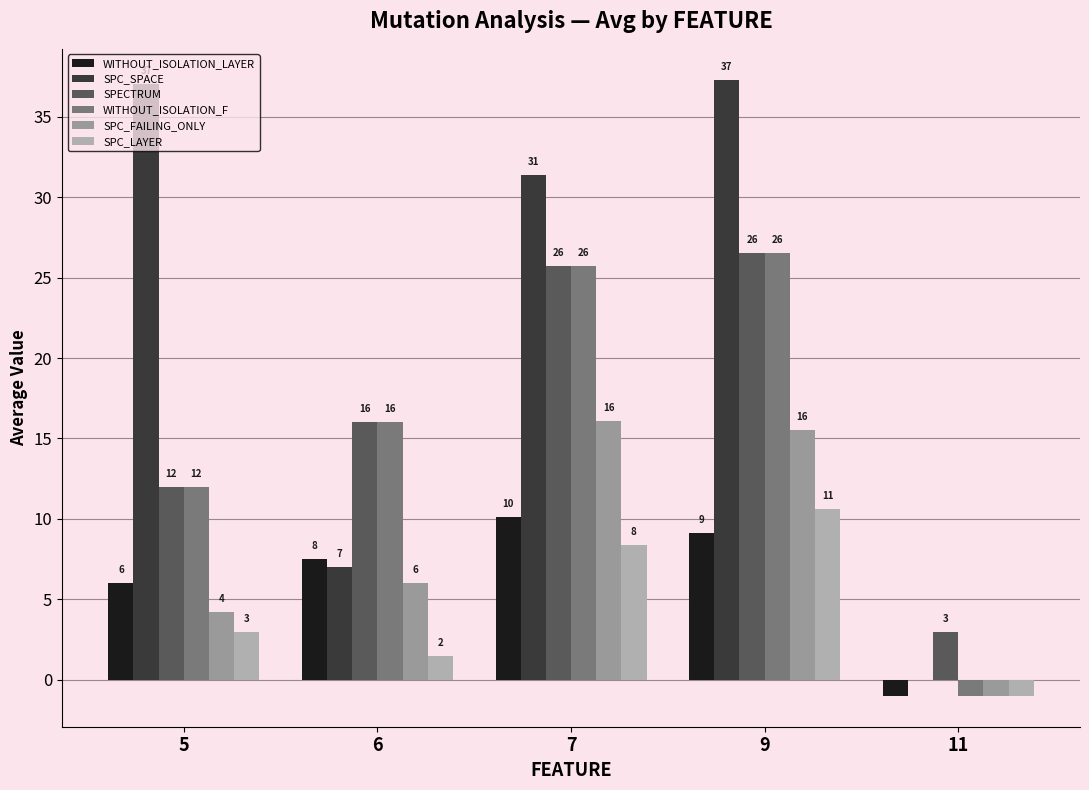

Reading left to right, extract all data points from this chart.

WITHOUT_ISOLATION_LAYER: 5=6.0	6=7.5	7=10.1	9=9.1	11=-1.0
SPC_SPACE: 5=37.0	6=7.0	7=31.4	9=37.3	11=0.0
SPECTRUM: 5=12.0	6=16.0	7=25.7	9=26.5	11=3.0
WITHOUT_ISOLATION_F: 5=12.0	6=16.0	7=25.7	9=26.5	11=-1.0
SPC_FAILING_ONLY: 5=4.2	6=6.0	7=16.1	9=15.5	11=-1.0
SPC_LAYER: 5=3.0	6=1.5	7=8.4	9=10.6	11=-1.0